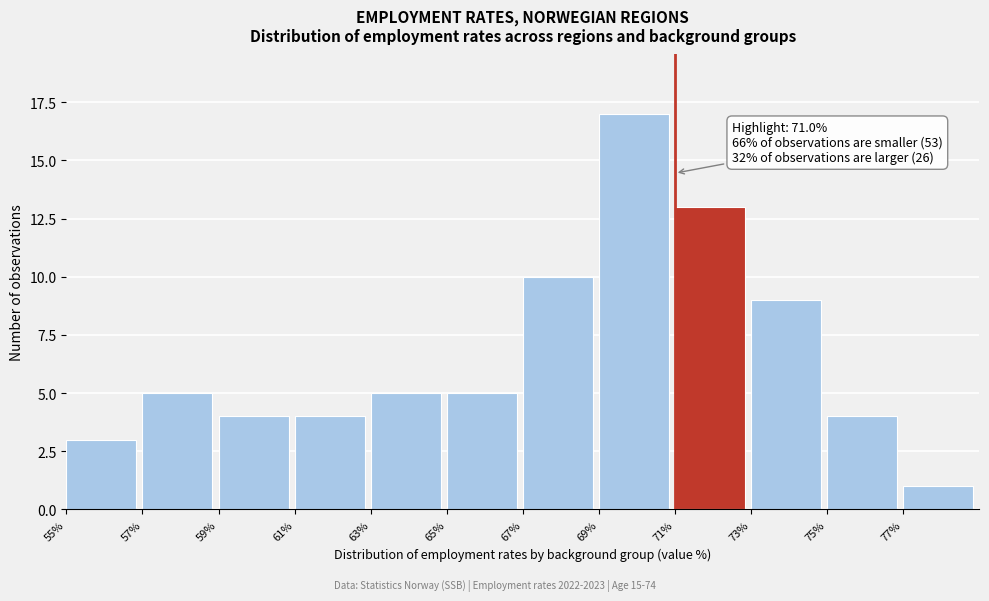

Which range on the x-axis has the tallest bar?

69 to 71